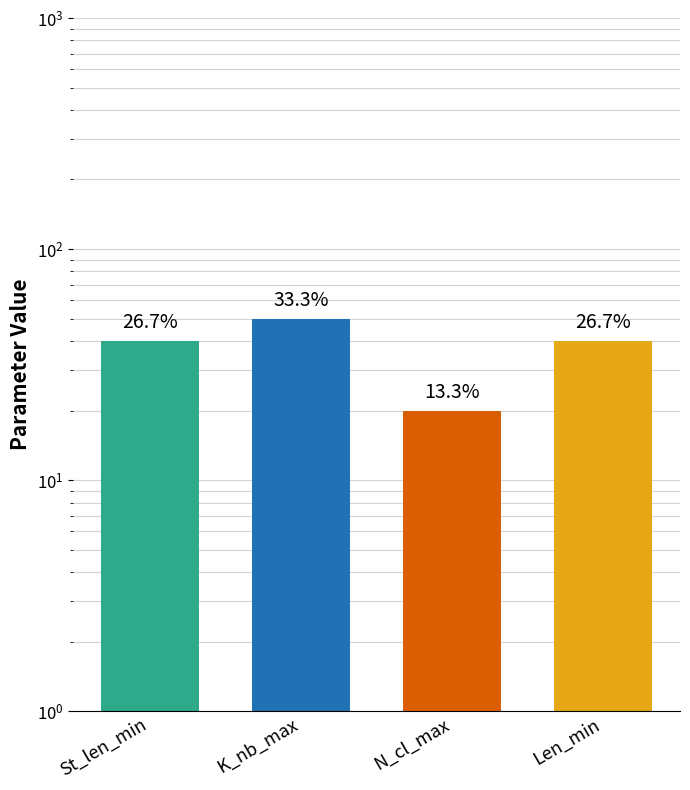

What value does the data have at St_len_min?

40